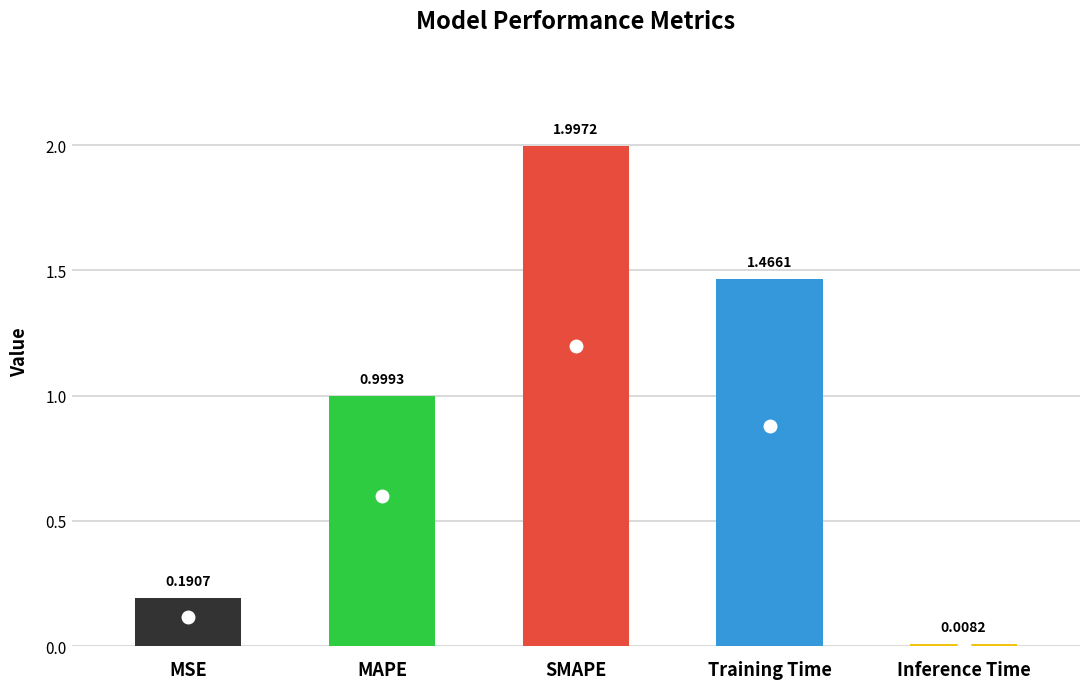

What is the label of the 3rd bar from the right?

SMAPE